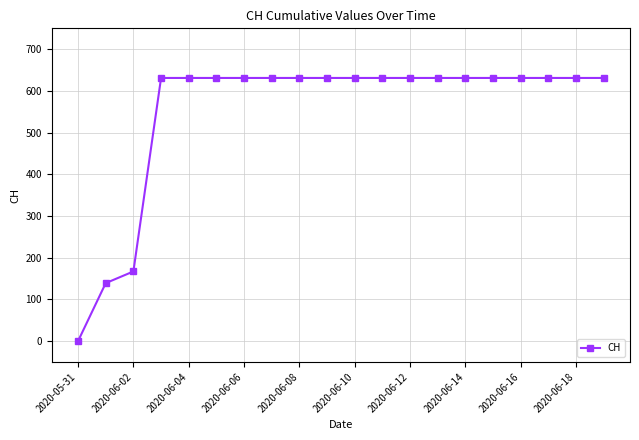

What is the value of the 5th point from the left?

631